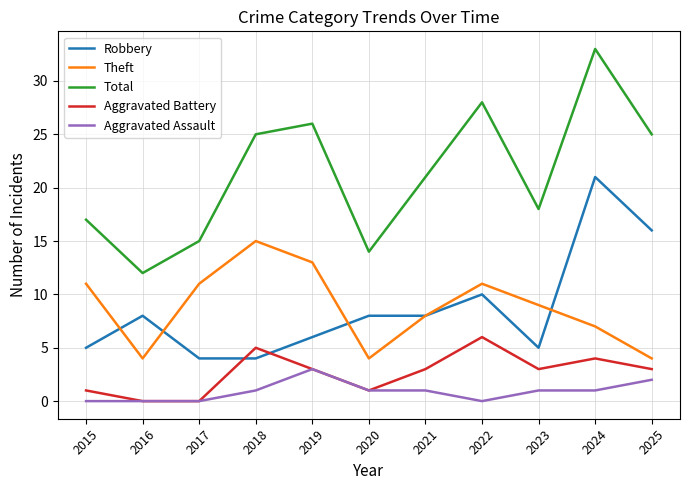

Does the chart have visible grid lines?

Yes